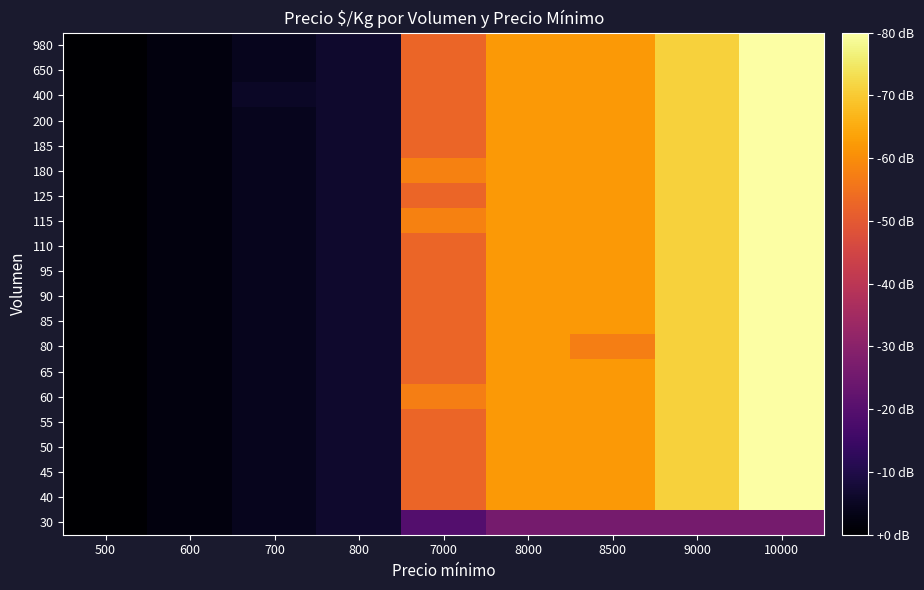

What is the greatest value displayed?

1.0